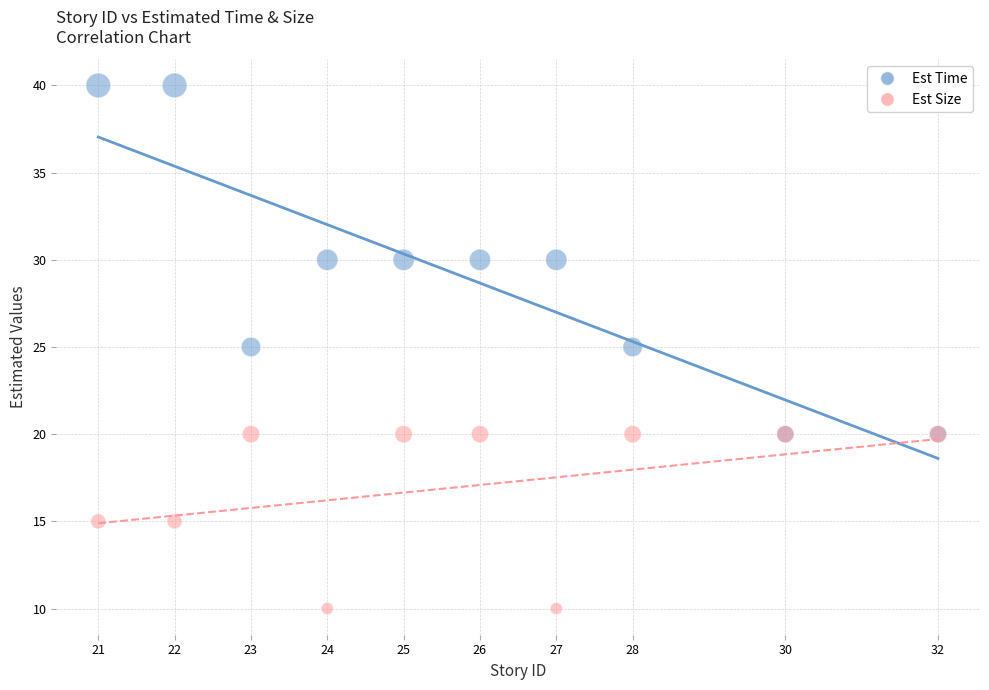

What are all the series names shown in the legend?

Est Time, Est Size